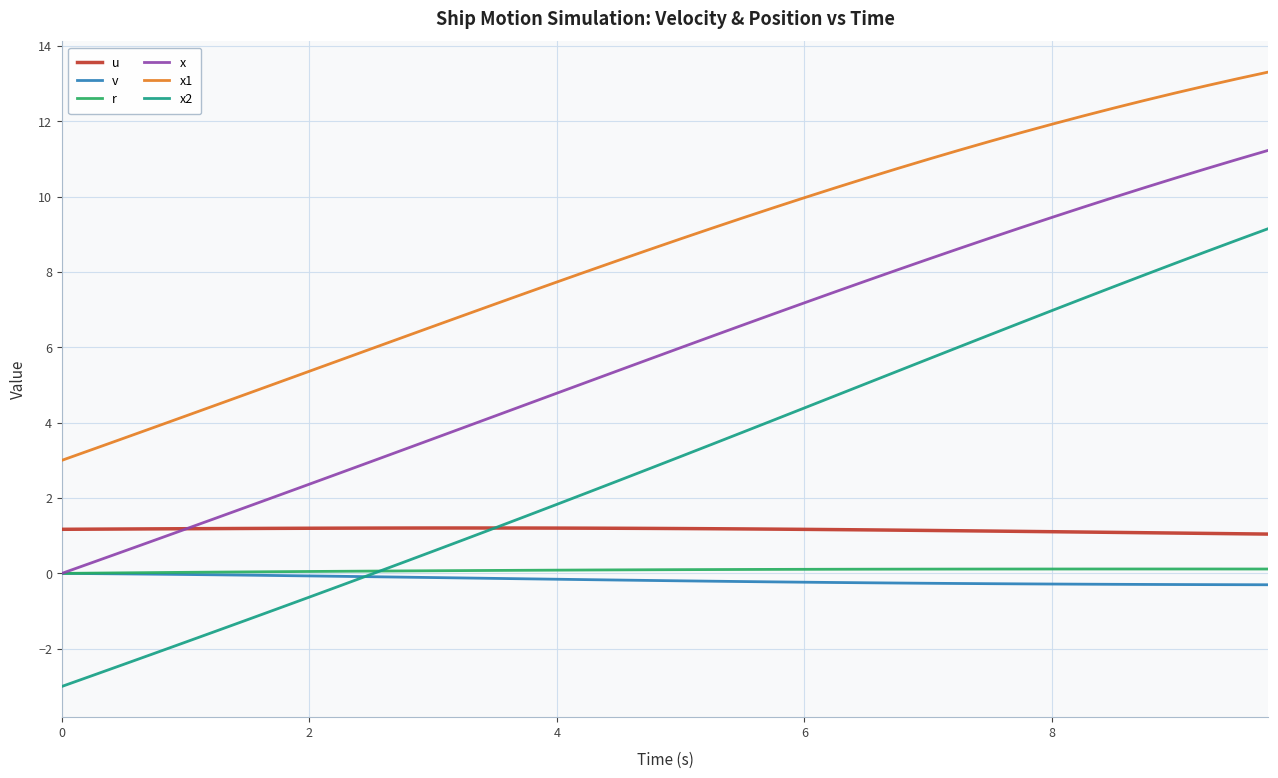

True or false: x1 and v cross at least once.

False